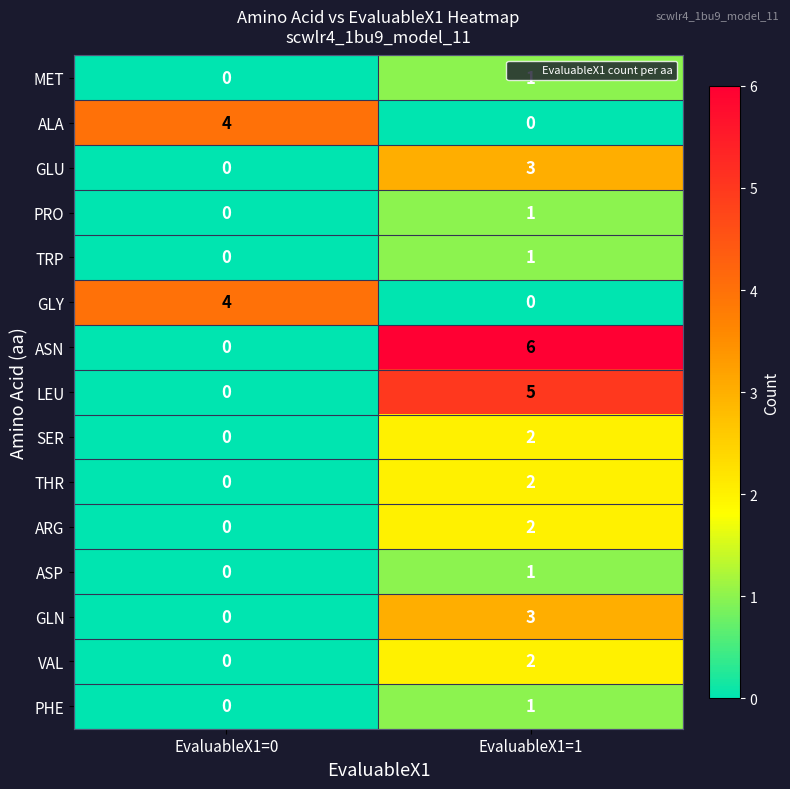

How many categories are shown in the chart?

2